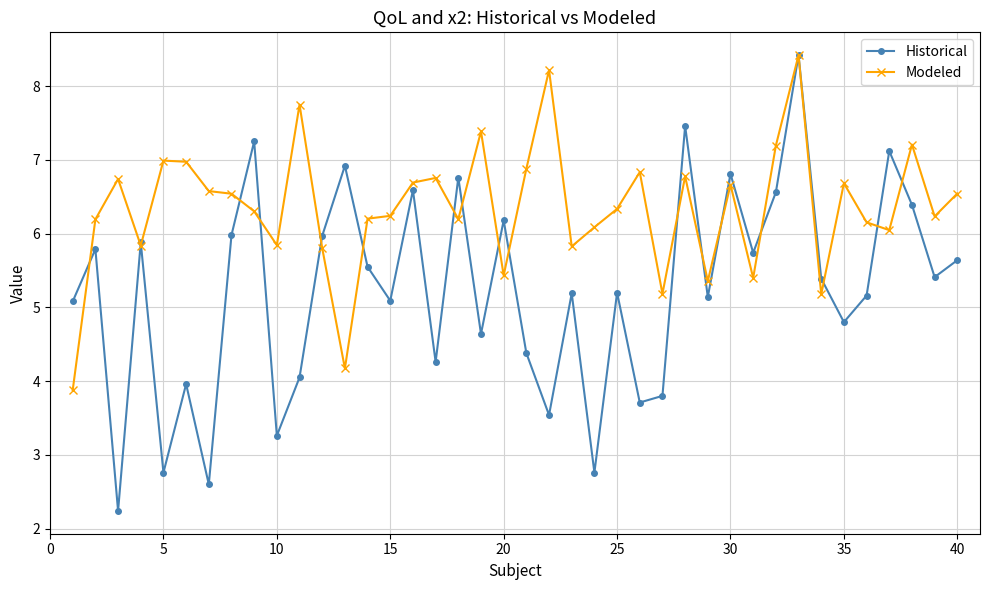

What is the maximum value for Historical?

8.4